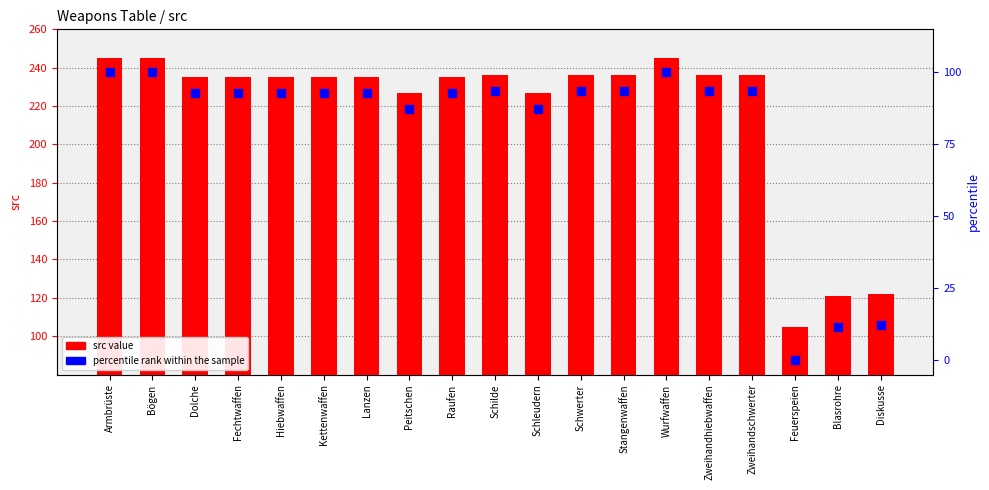

Which series contains the lowest Y value?

percentile rank within the sample